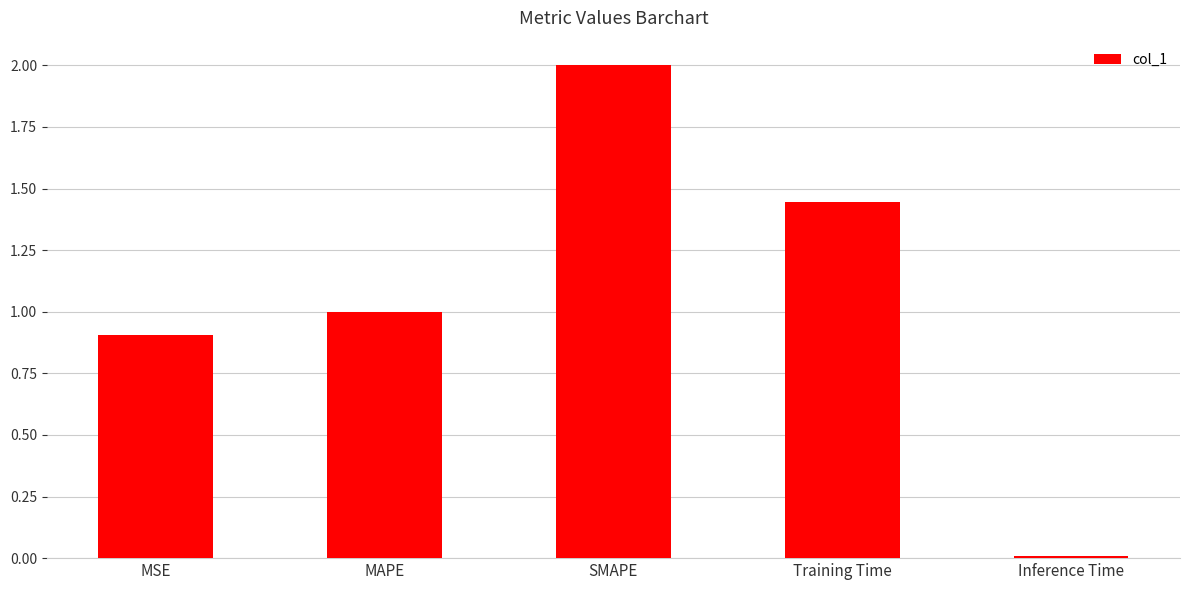

Where does the data first go above 1?

MAPE